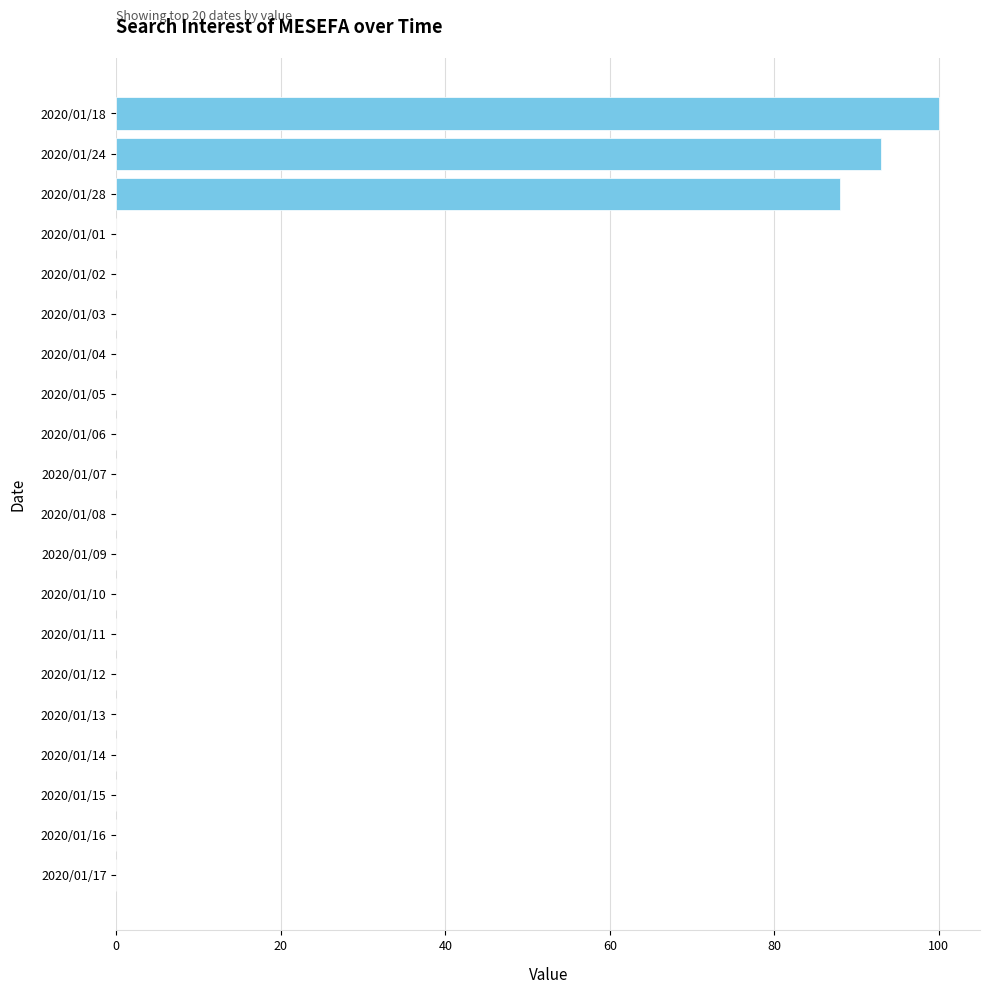

Where is the data nearest to the value 50?

2020/01/28